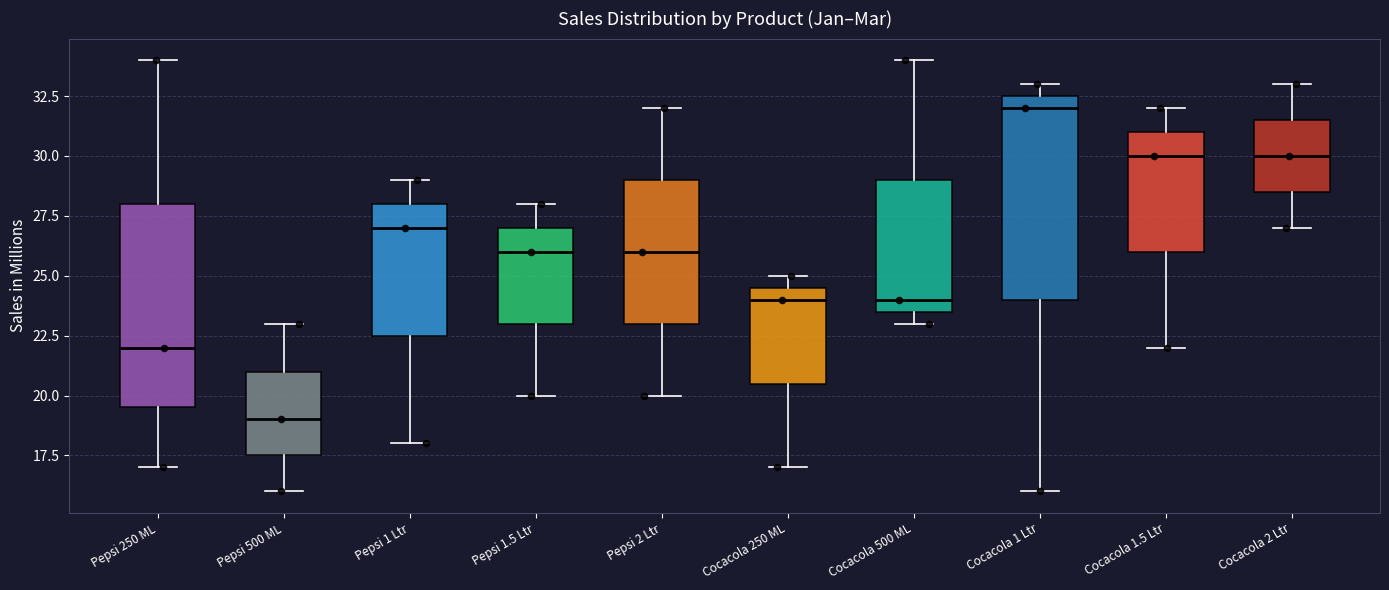

Which box has the lowest median line?

Pepsi 500 ML